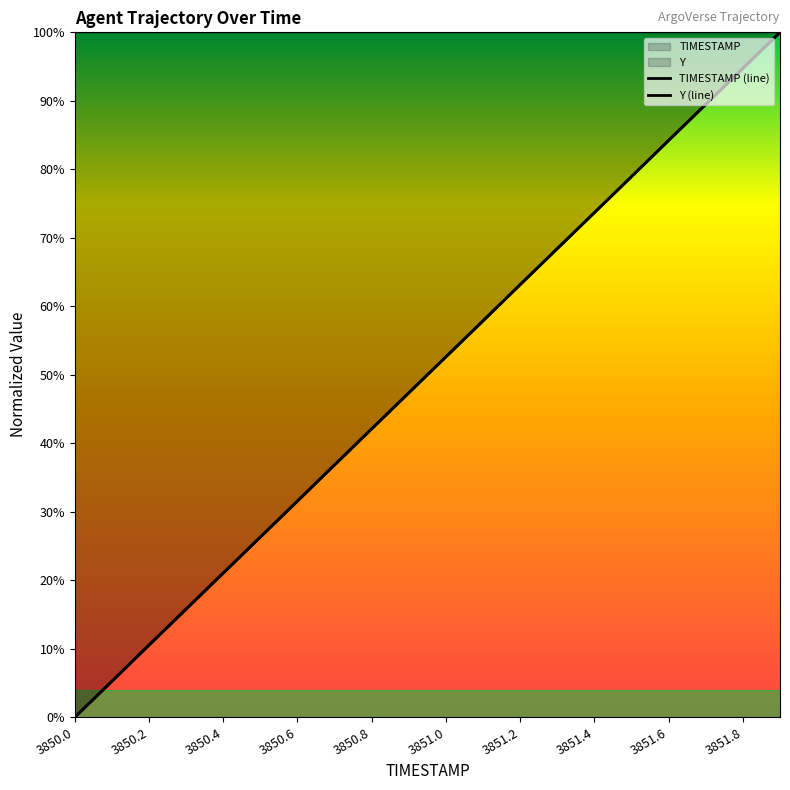

Reading left to right, extract all data points from this chart.

TIMESTAMP (line): 0.0	0.1	0.1	0.2	0.2	0.3	0.3	0.4	0.4	0.5	0.5	0.6	0.6	0.7	0.7	0.8	0.8	0.9	0.9	1.0
Y (line): 0.0	0.1	0.1	0.2	0.2	0.3	0.3	0.4	0.4	0.5	0.5	0.6	0.6	0.7	0.7	0.8	0.8	0.9	0.9	1.0